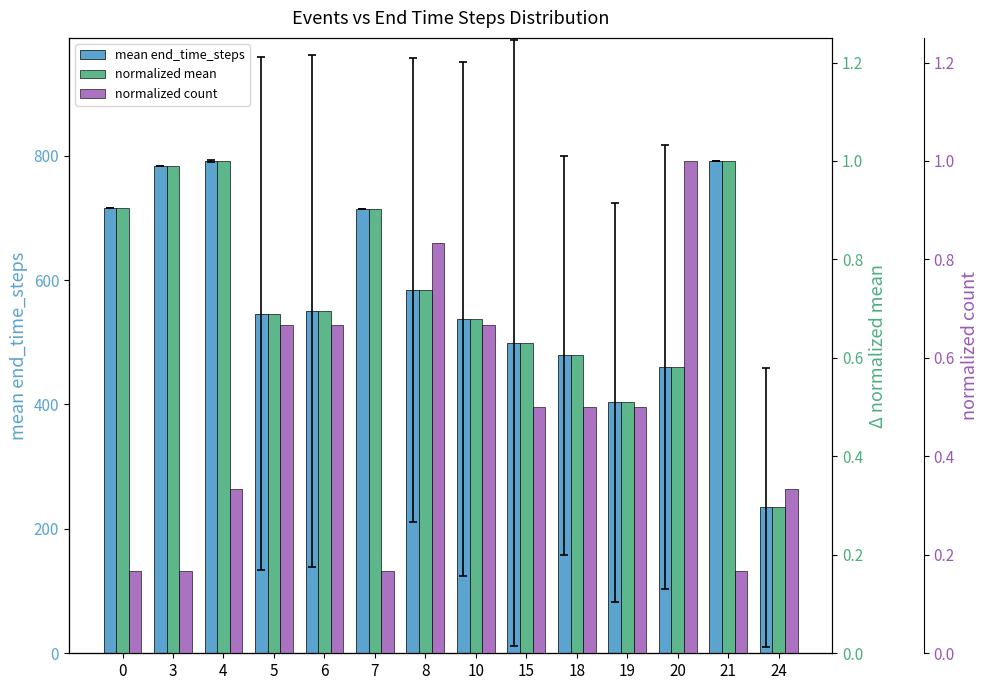

What is the sum of all normalized count values?

6.7